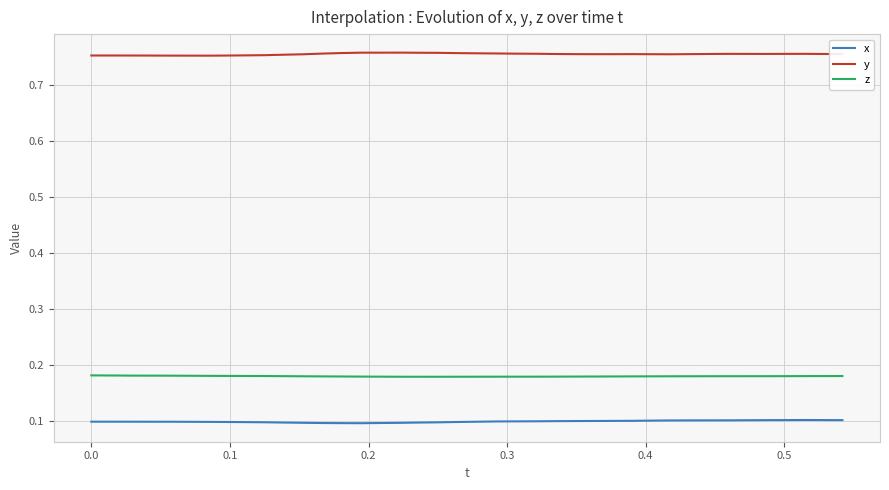

In y, how many points are lower than both neighbors (excluding endpoints)?

4